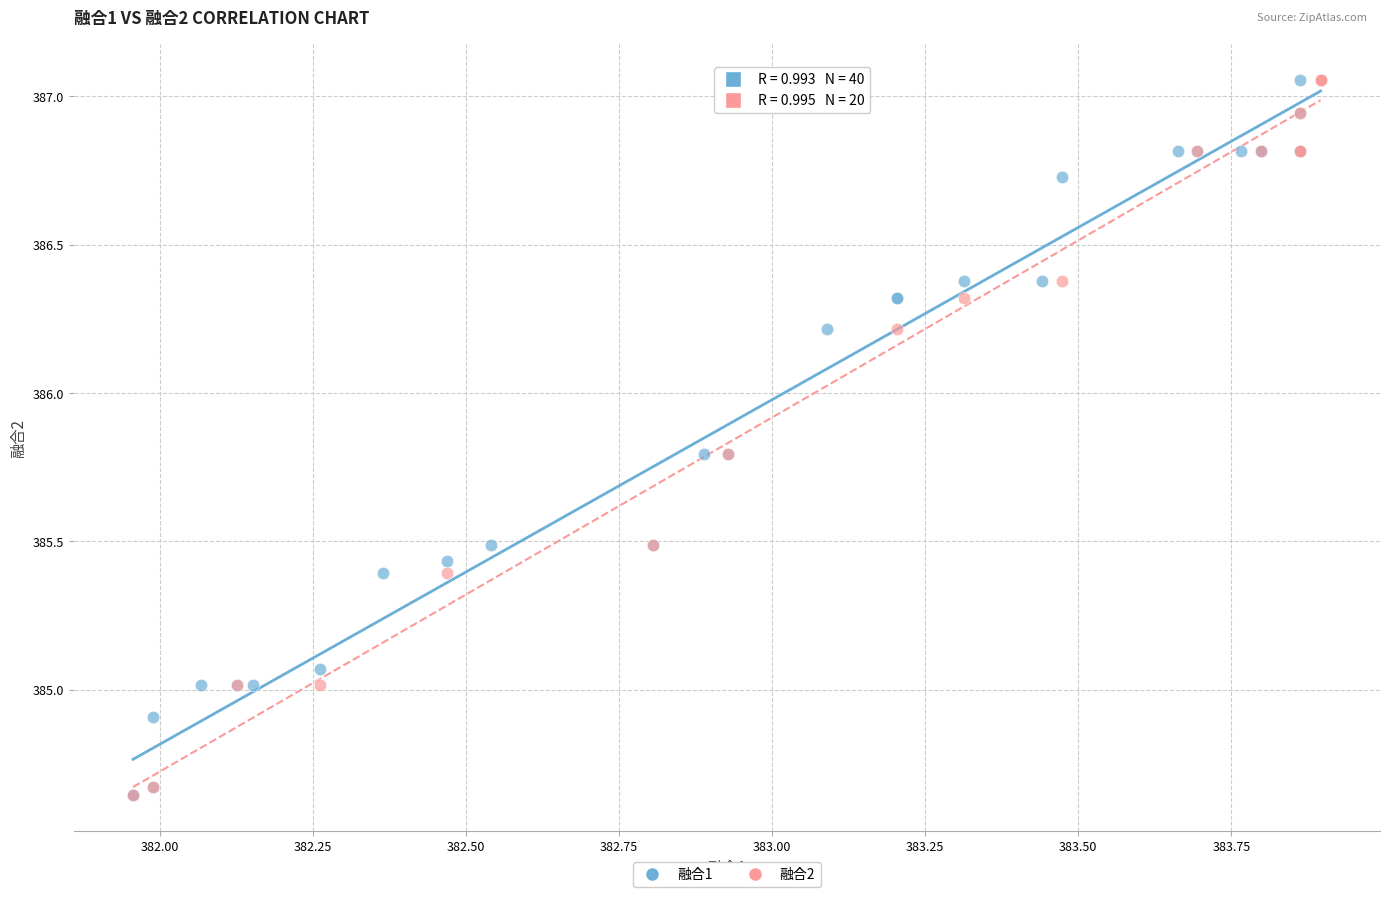

What are all the series names shown in the legend?

融合1, 融合2